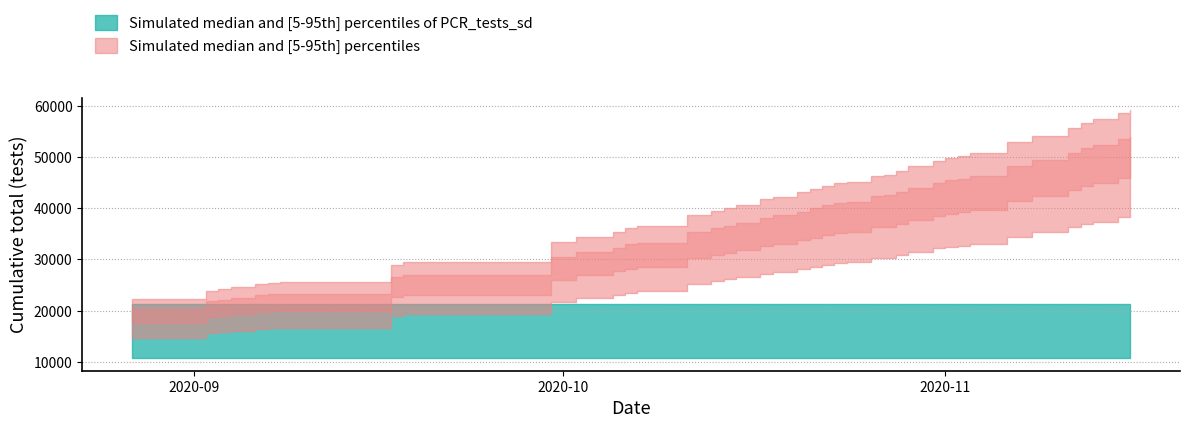

What position from the right is 2020-10-11?

26